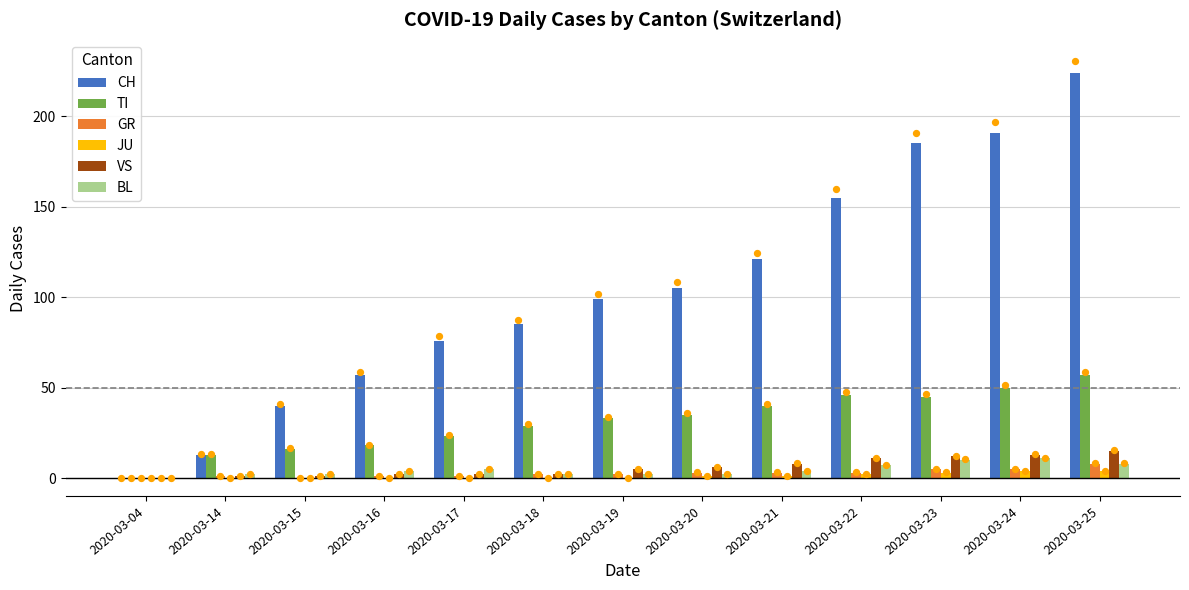

At how many categories does at least one series exceed 166?

3